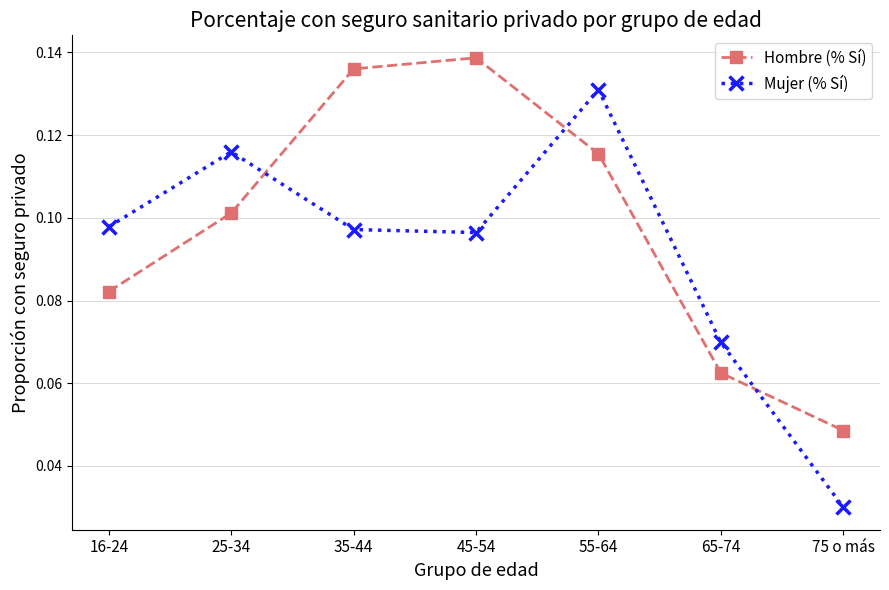

Which series ends up on top after the final intersection of Mujer (% Sí) and Hombre (% Sí)?

Hombre (% Sí)